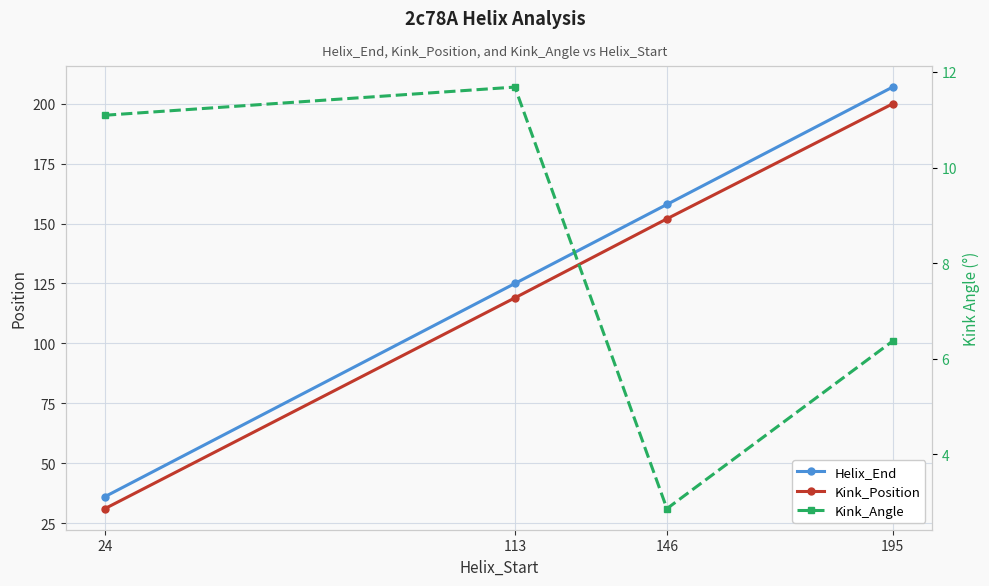

What is the value of the Helix_End point at the 2nd from the left?

125.0